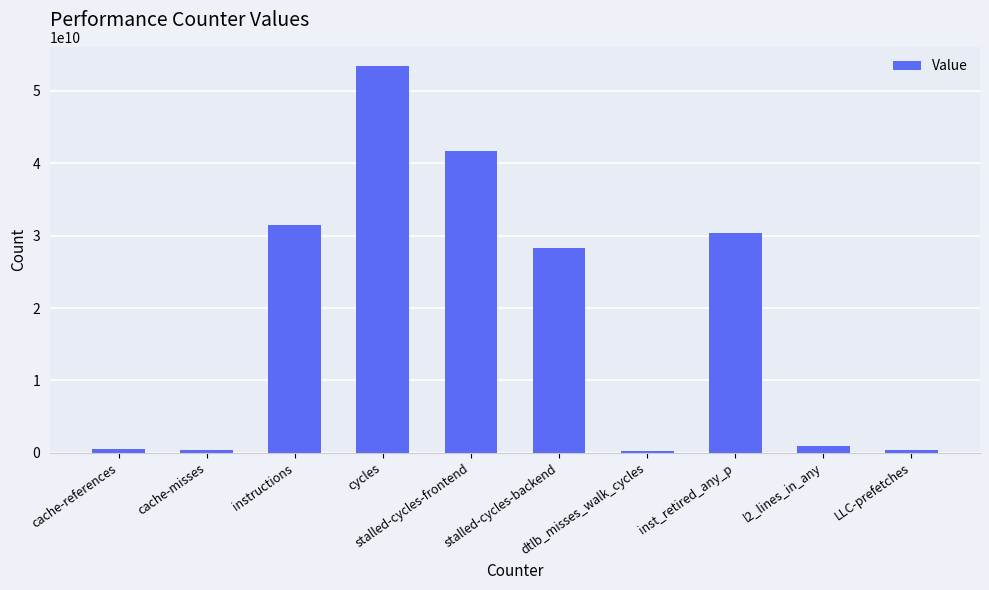

What is the value of the 3rd bar from the left?

31448348142